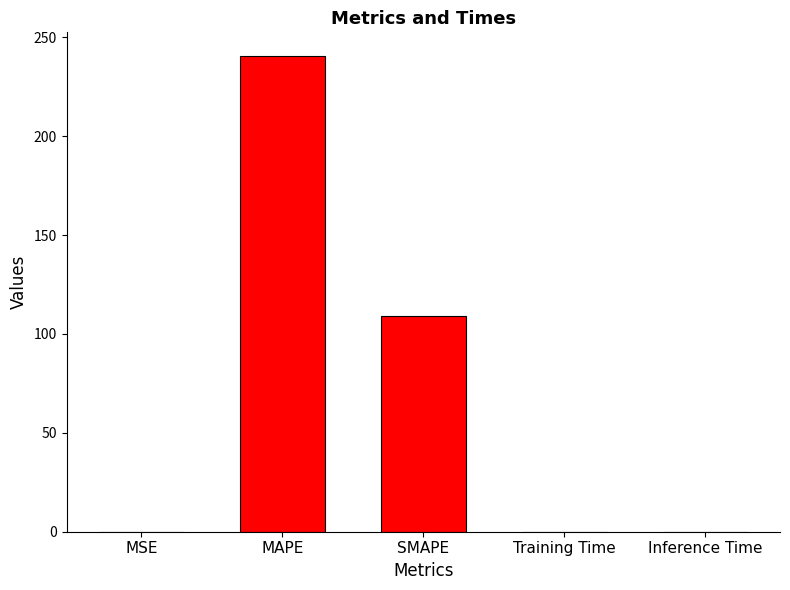

What is the greatest value displayed?

240.5